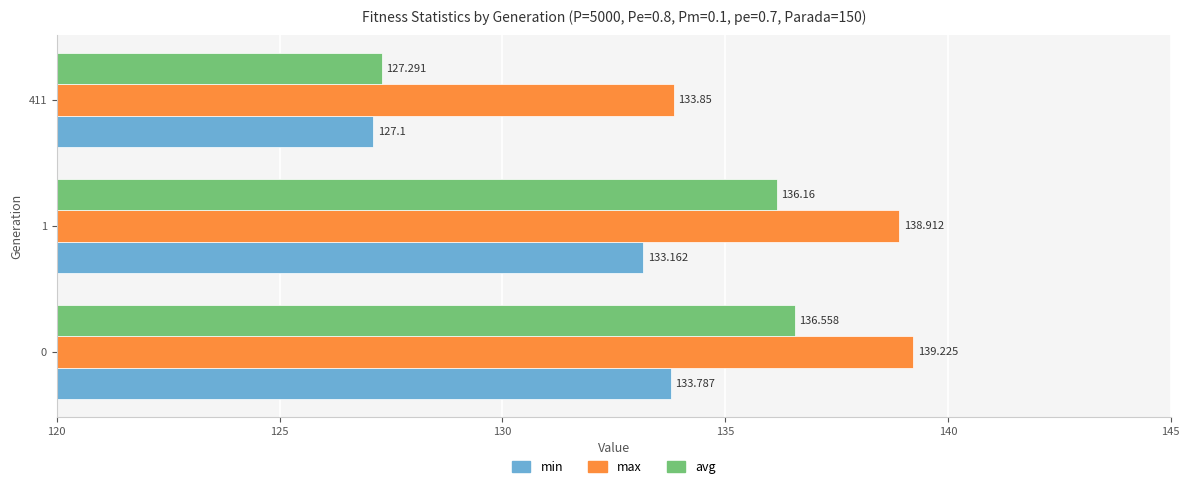

Between 0 and 411, which series saw the biggest shift?

avg